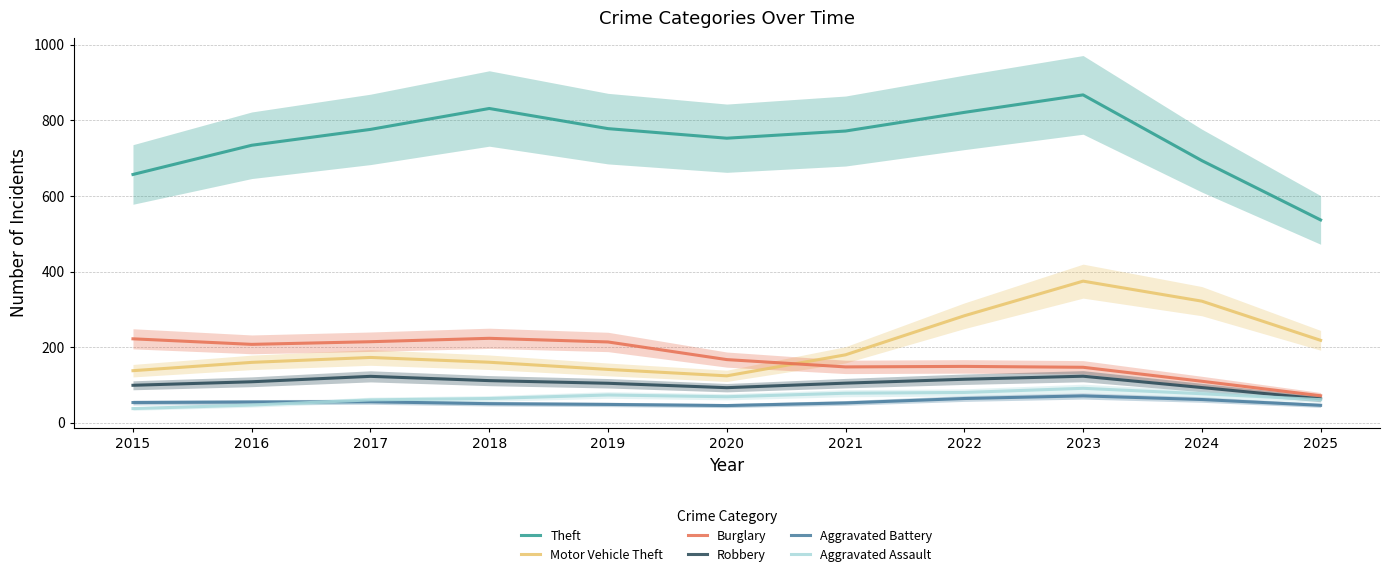

Rank the categories by Aggravated Battery value from lowest to highest.

2020, 2025, 2019, 2018, 2021, 2015, 2016, 2017, 2024, 2022, 2023